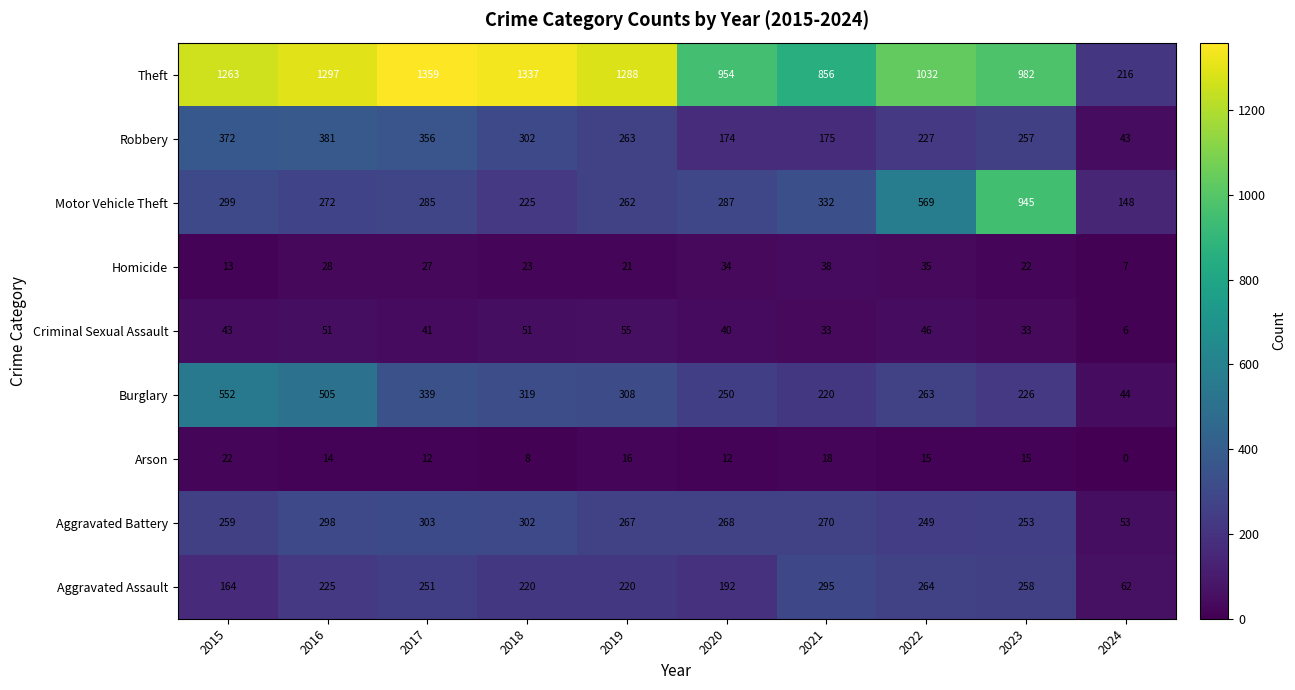

What is the average value of the Aggravated Assault series?

215